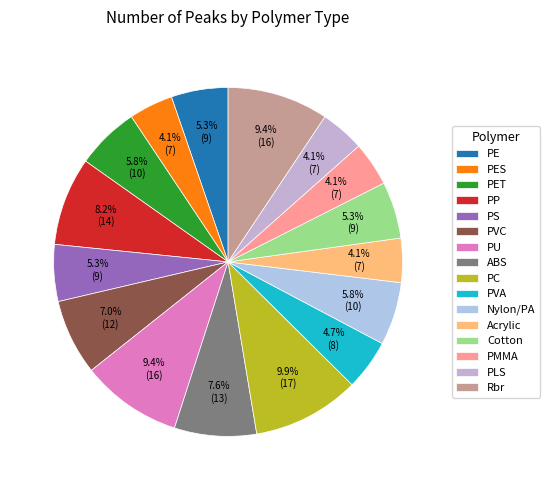

Rank the categories by value from lowest to highest.

PES, Acrylic, PMMA, PLS, PVA, PE, PS, Cotton, PET, Nylon/PA, PVC, ABS, PP, PU, Rbr, PC